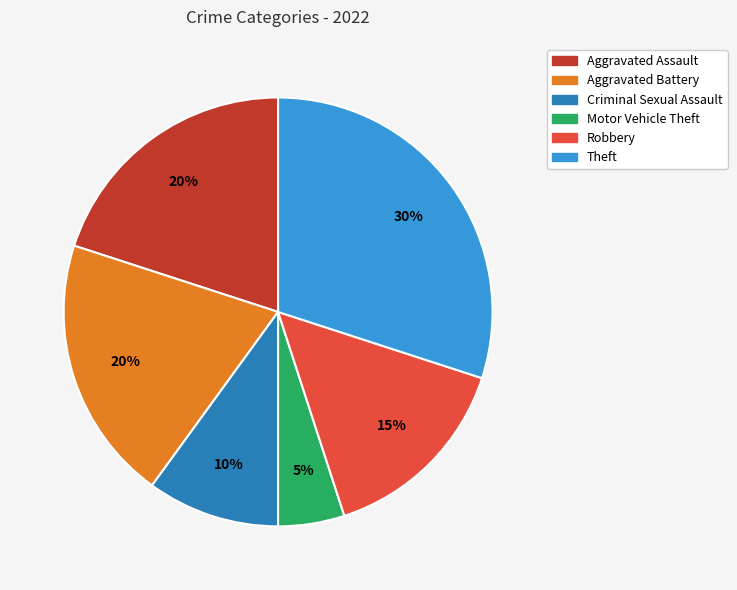

Does any single category account for the majority?

No